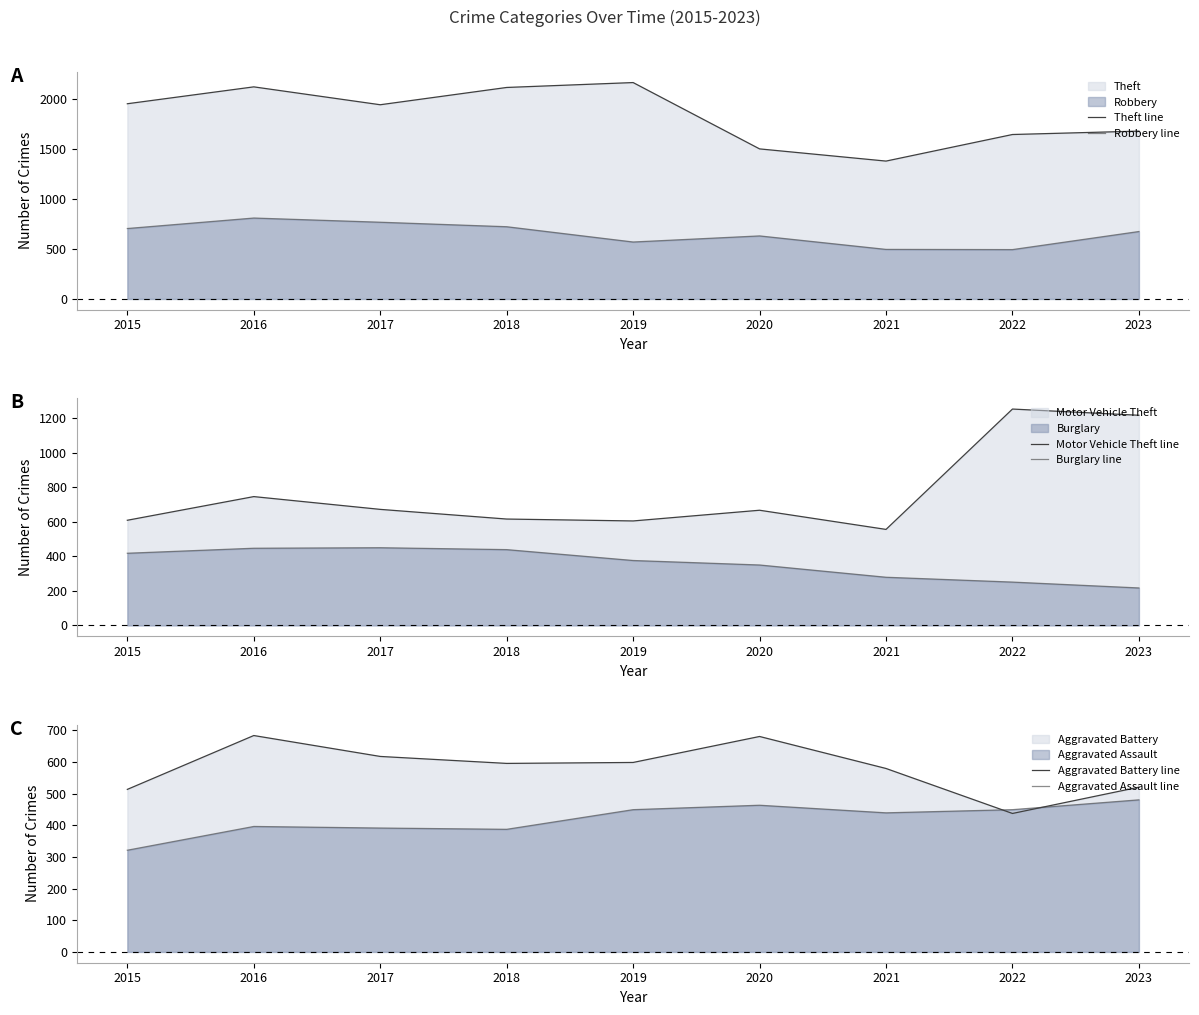

Where is Aggravated Battery line nearest to the value 560?

2021